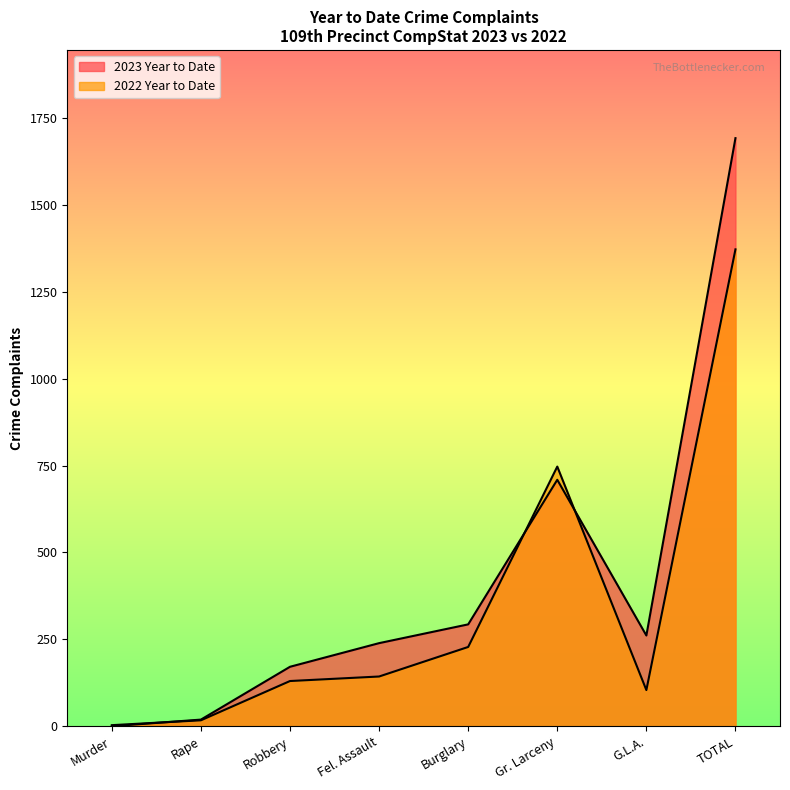

How many lines are shown in the chart?

2